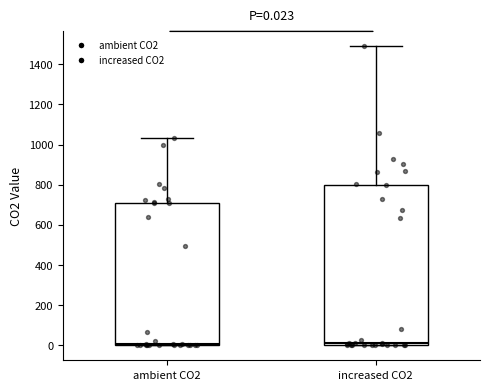

Comparing the boxes themselves (not the whiskers), which one is the tallest?

increased CO2